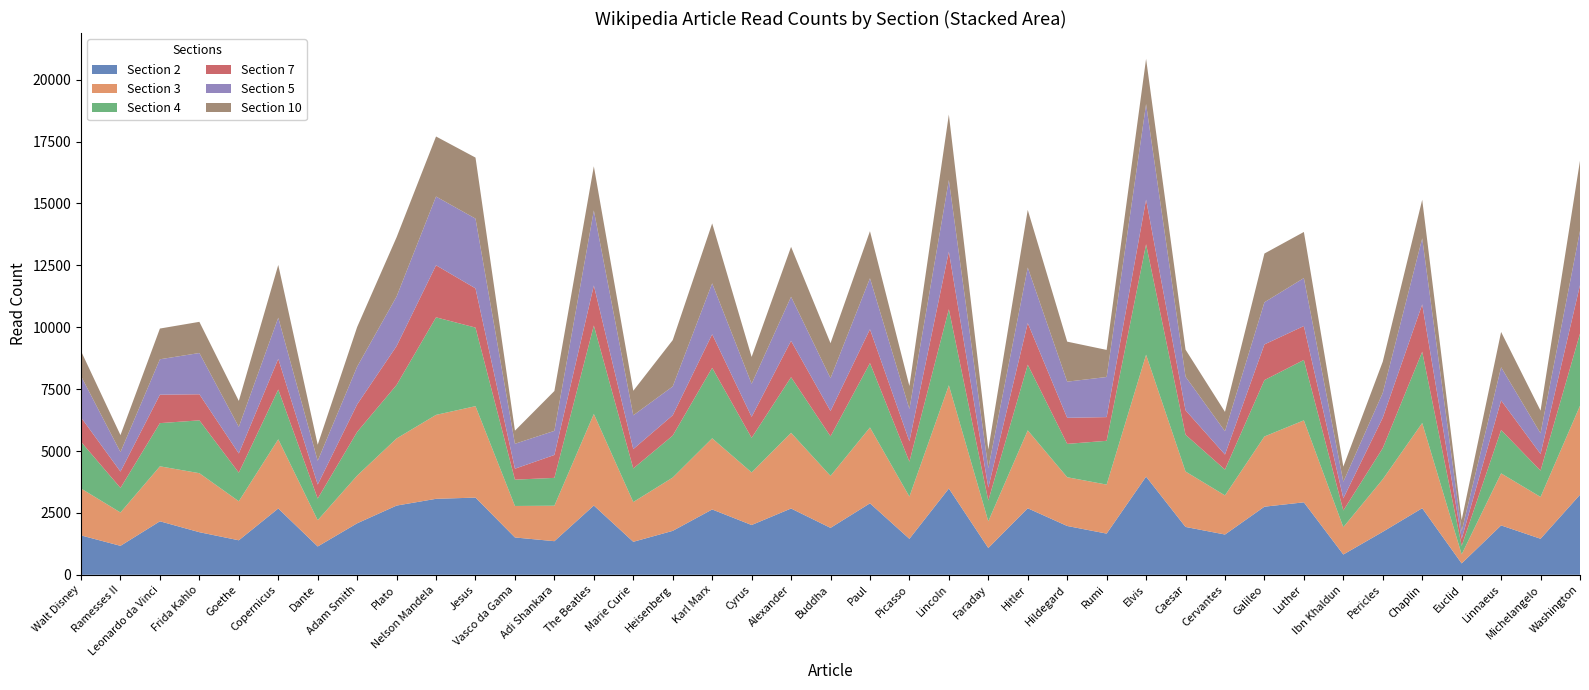

Reading left to right, what are all the values shown in this chart?

col_2: 1591	1170	2161	1721	1394	2678	1144	2080	2796	3069	3118	1508	1358	2798	1333	1775	2639	2011	2678	1895	2887	1453	3485	1082	2687	1972	1664	3965	1933	1627	2751	2927	820	1737	2690	460	1995	1456	3233
col_3: 1895	1347	2221	2383	1577	2795	1062	1927	2711	3390	3693	1272	1432	3697	1606	2153	2874	2124	3057	2100	3064	1706	4170	1080	3146	1969	1979	4923	2239	1580	2835	3311	1104	2122	3441	366	2102	1689	3594
col_4: 1885	992	1744	2134	1154	2010	873	1764	2162	3940	3174	1063	1125	3573	1356	1695	2847	1397	2247	1598	2600	1410	3072	834	2654	1347	1769	4462	1486	1042	2278	2440	673	1257	2878	340	1751	1062	2915
col_7: 986	660	1149	1053	776	1240	567	1112	1570	2103	1584	442	925	1619	783	821	1356	850	1467	1023	1367	826	2325	526	1680	1053	957	1804	987	608	1441	1370	492	1229	1912	285	1195	673	1955
col_5: 1668	786	1430	1667	1072	1661	957	1523	2001	2775	2817	1007	974	3030	1362	1163	2055	1332	1781	1325	2059	1302	2892	780	2243	1460	1620	3858	1357	940	1702	1937	669	1000	2668	309	1341	835	2192
col_10: 1010	687	1241	1259	1050	2131	650	1602	2394	2426	2465	529	1609	1782	992	1872	2421	1086	2016	1413	1901	927	2645	761	2328	1616	1094	1828	1092	783	1969	1862	612	1264	1559	451	1424	915	2835